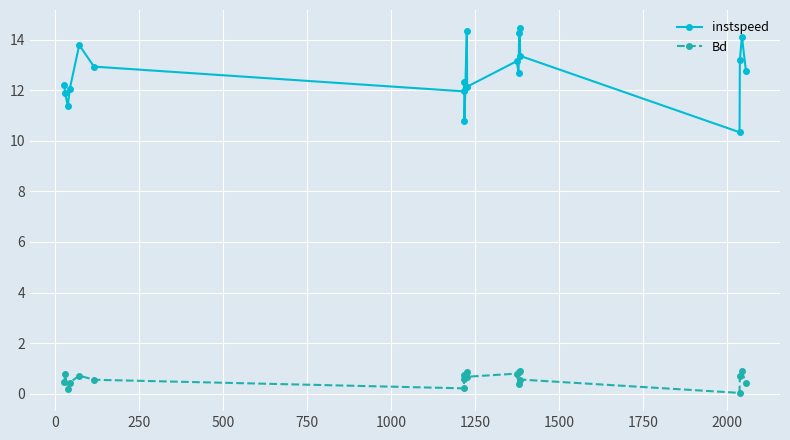

Rank the series by their maximum value, from lowest to highest.

Bd, instspeed